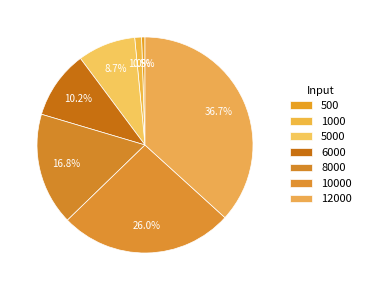

Do 8000 and 1000 together represent more than half of the pie?

No